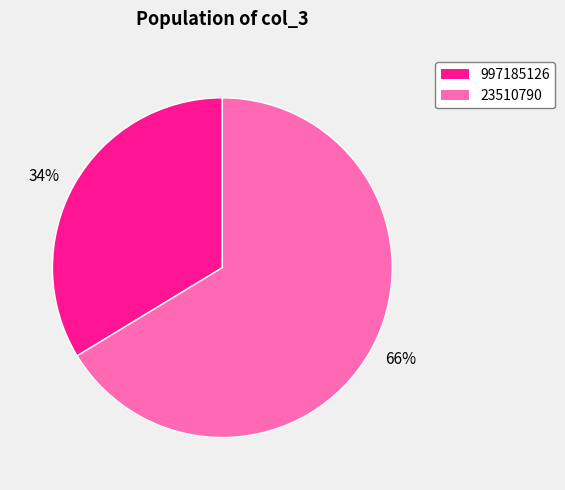

Is it true that 66% is 52% of the pie?

False